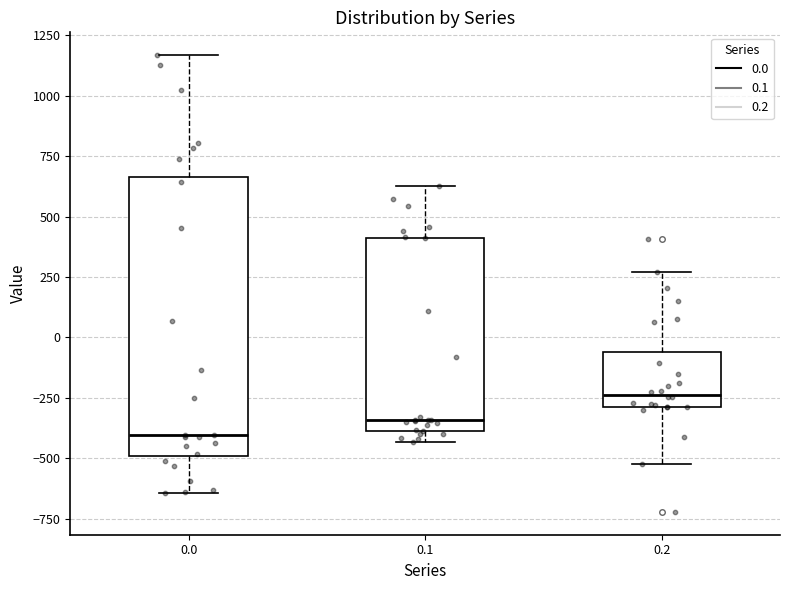

Where is the upper edge of the box at x = 0.2 on the y-axis? The values are not printed on the chart, so give them approximately, as read against the axis.

-50